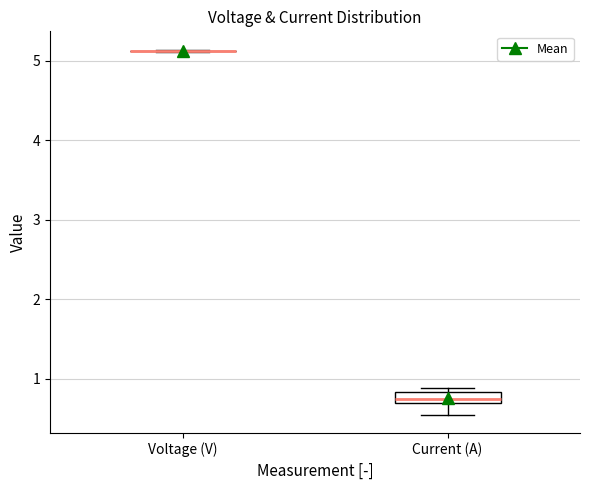

Where is the upper edge of the box for Current (A) on the y-axis? The values are not printed on the chart, so give them approximately, as read against the axis.

0.8